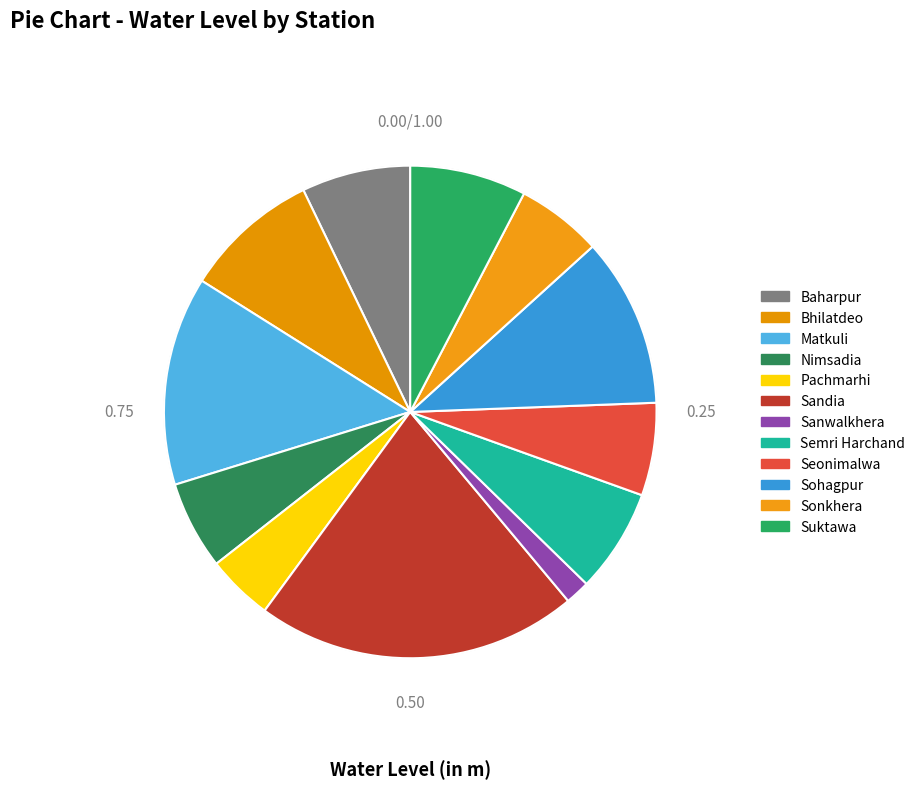

Combined, what portion of the pie is Sanwalkhera and Semri Harchand?

8.4%